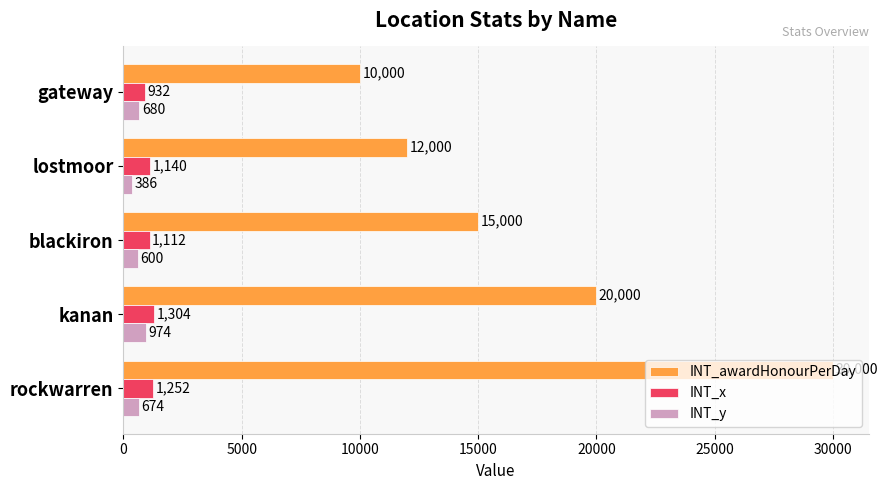

Is it true that INT_awardHonourPerDay equals 10000 at gateway?

True